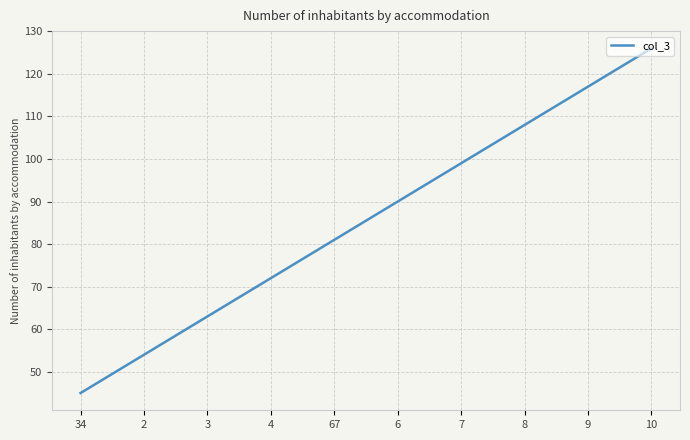

Which category has the highest value across all series?

10